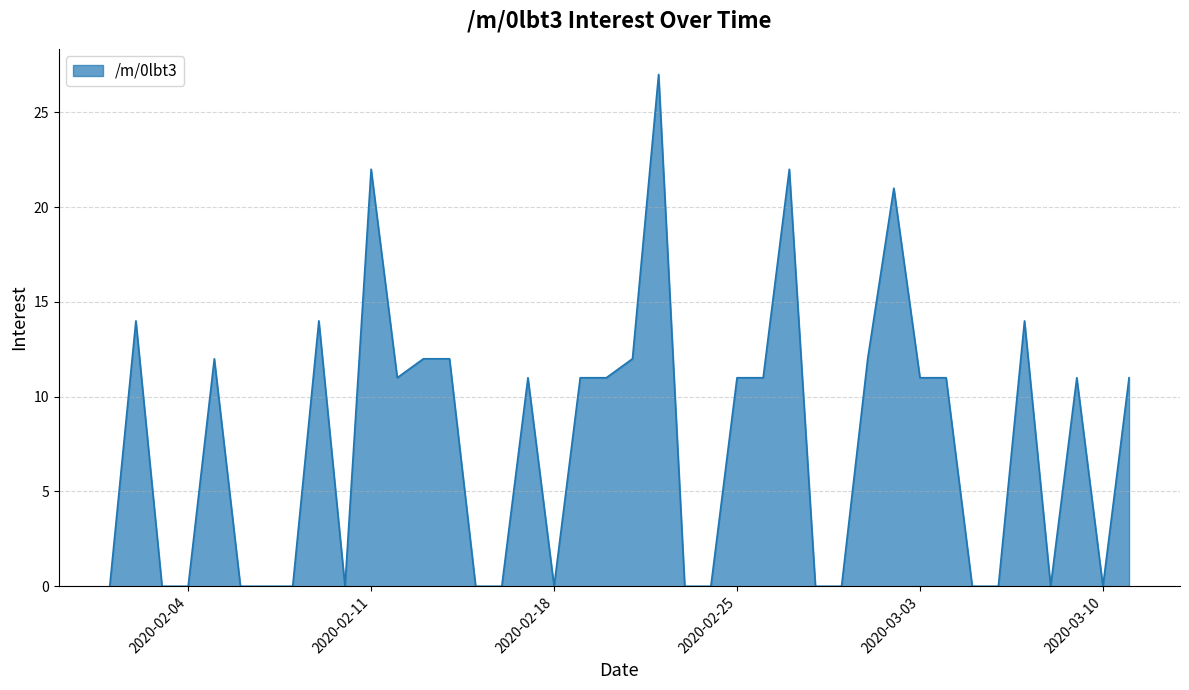

What is the greatest value displayed?

27